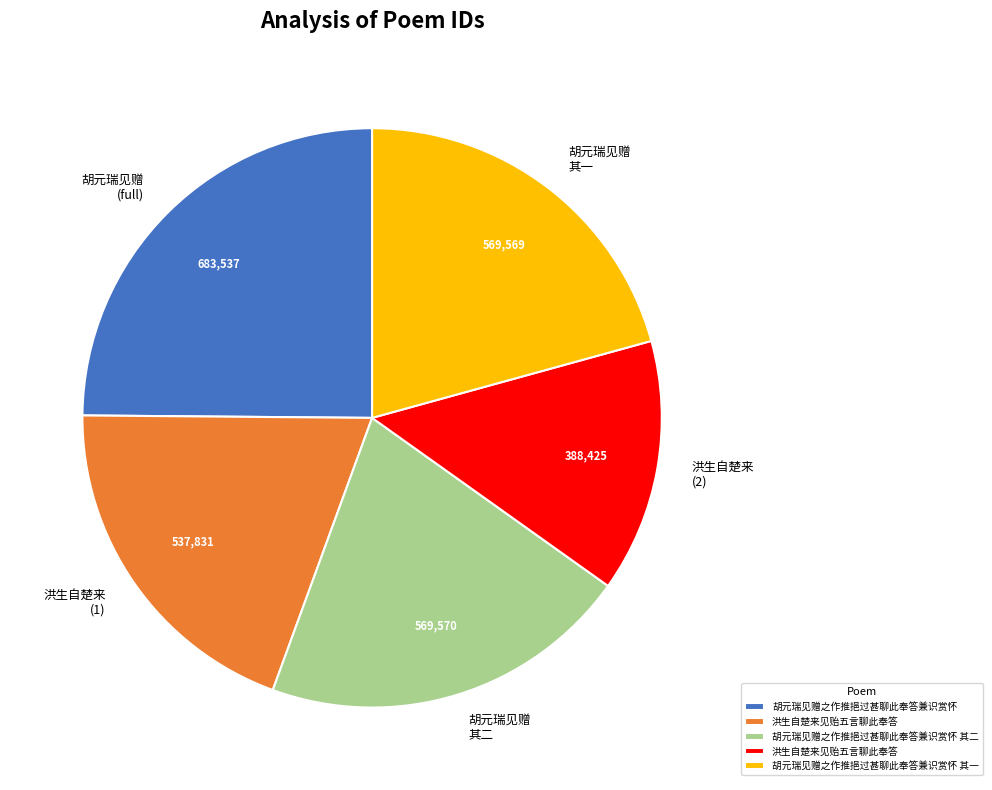

How many segments does this pie chart have?

5